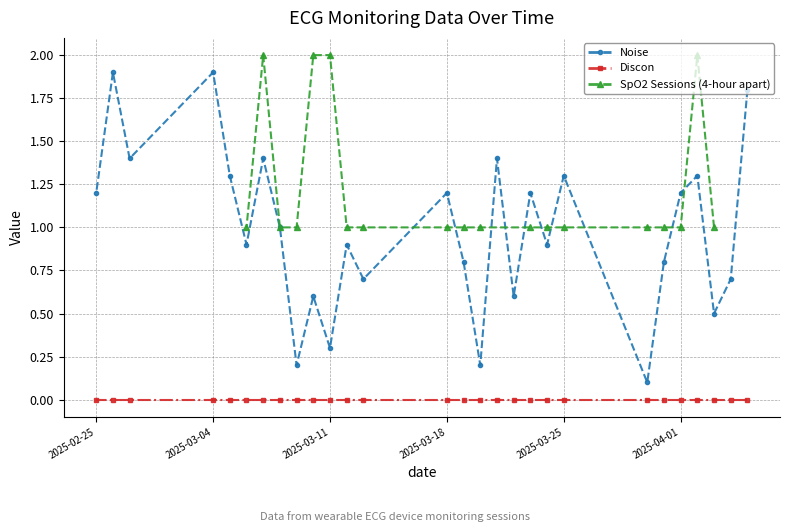

The value of Noise at 2025-04-01 is 2.1. True or false?

False